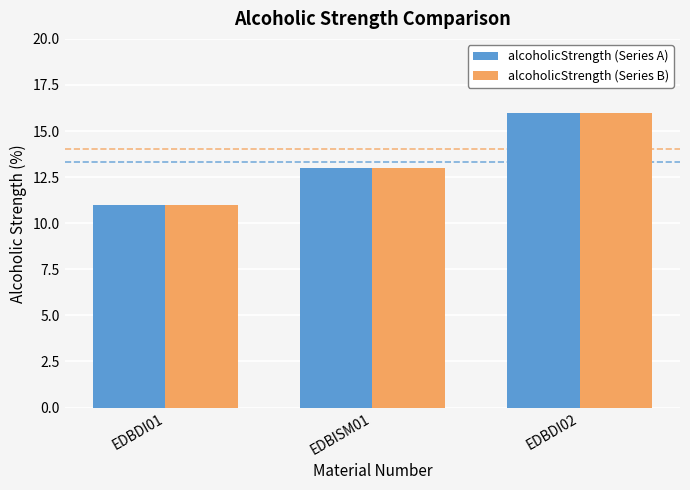

What is the difference between the alcoholicStrength (Series A) values at EDBDI02 and EDBDI01?

5